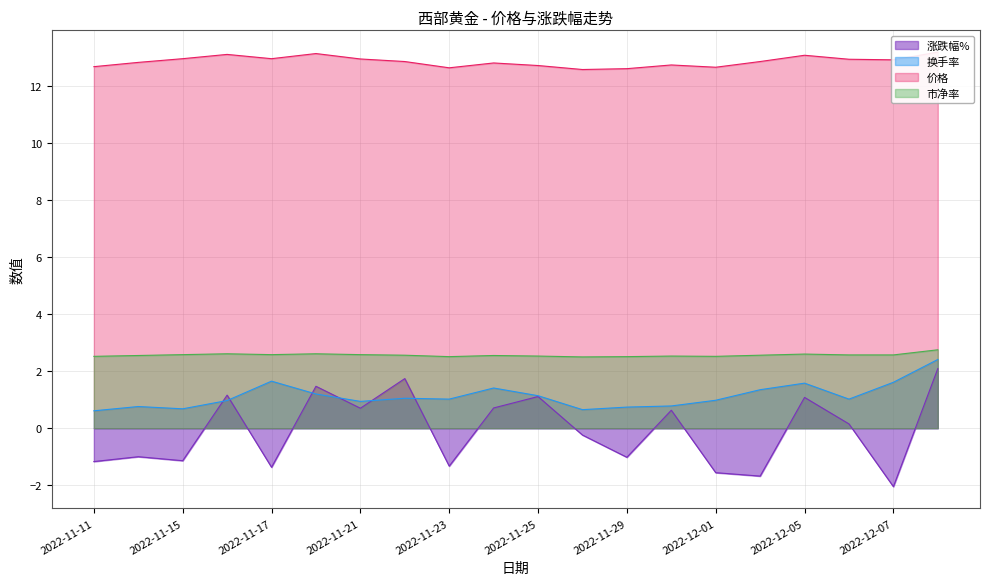

True or false: 价格 and 换手率 cross at least once.

False